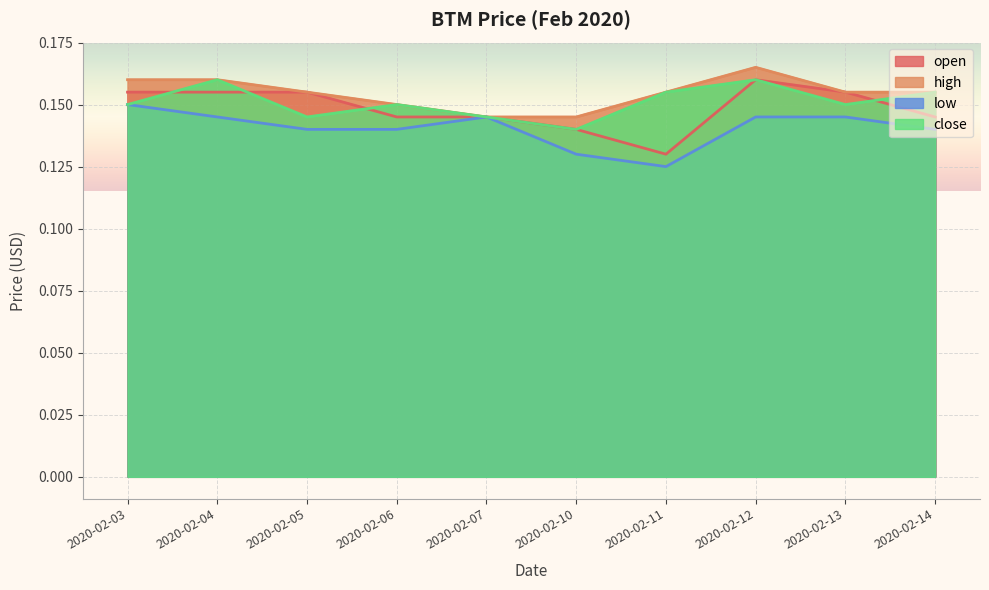

What is the value of the low point at the 6th from the left?

0.1